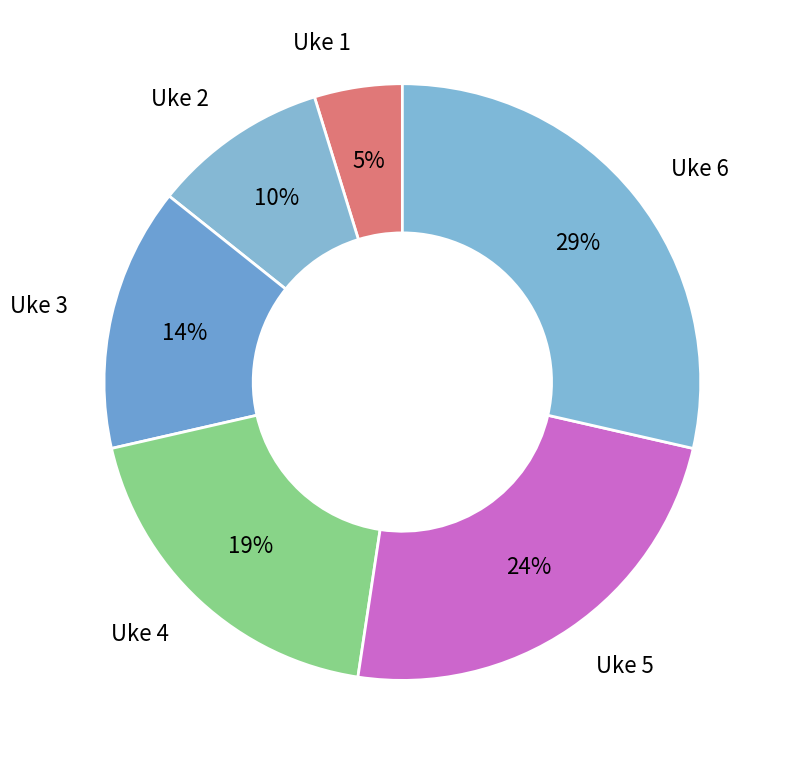

Which category has the biggest portion of the pie?

Uke 6